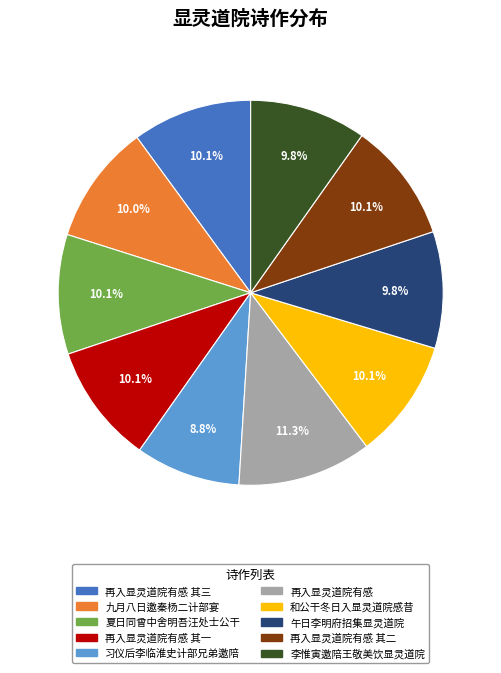

True or false: 再入显灵道院有感 accounts for 11% of the total.

True